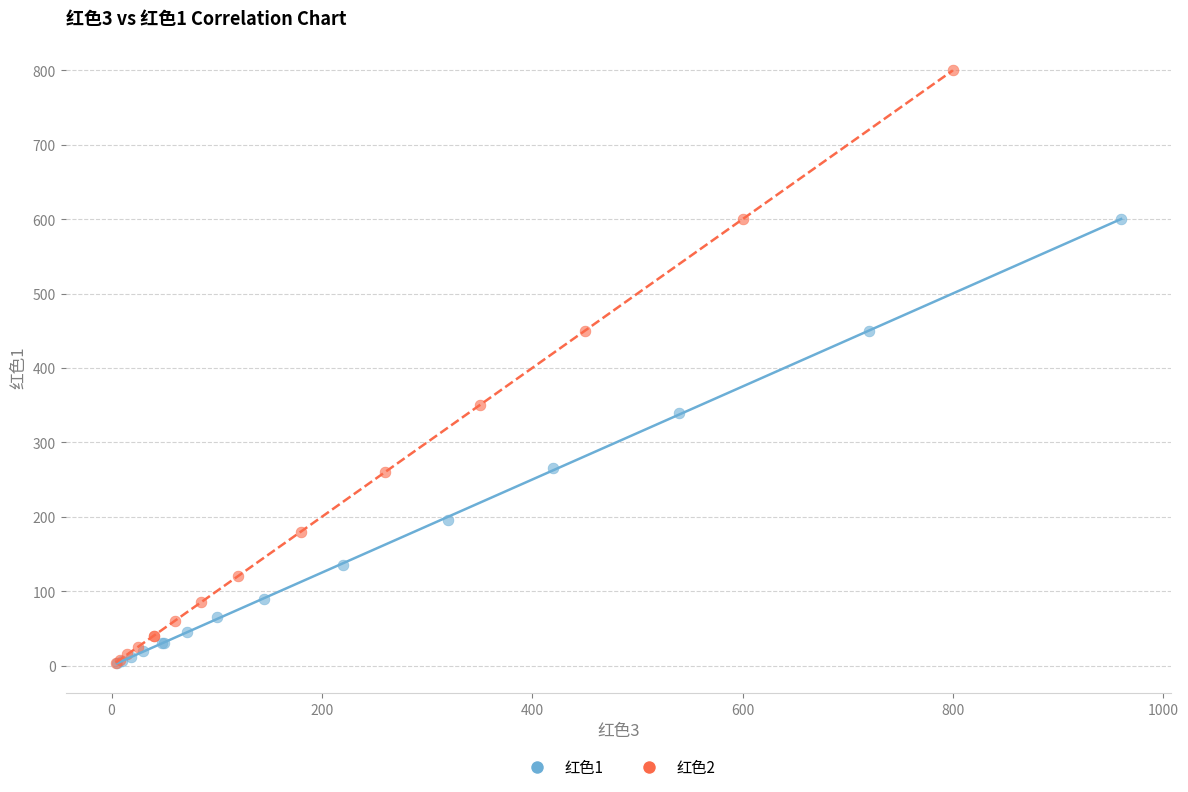

Which series contains the highest Y value?

红色2